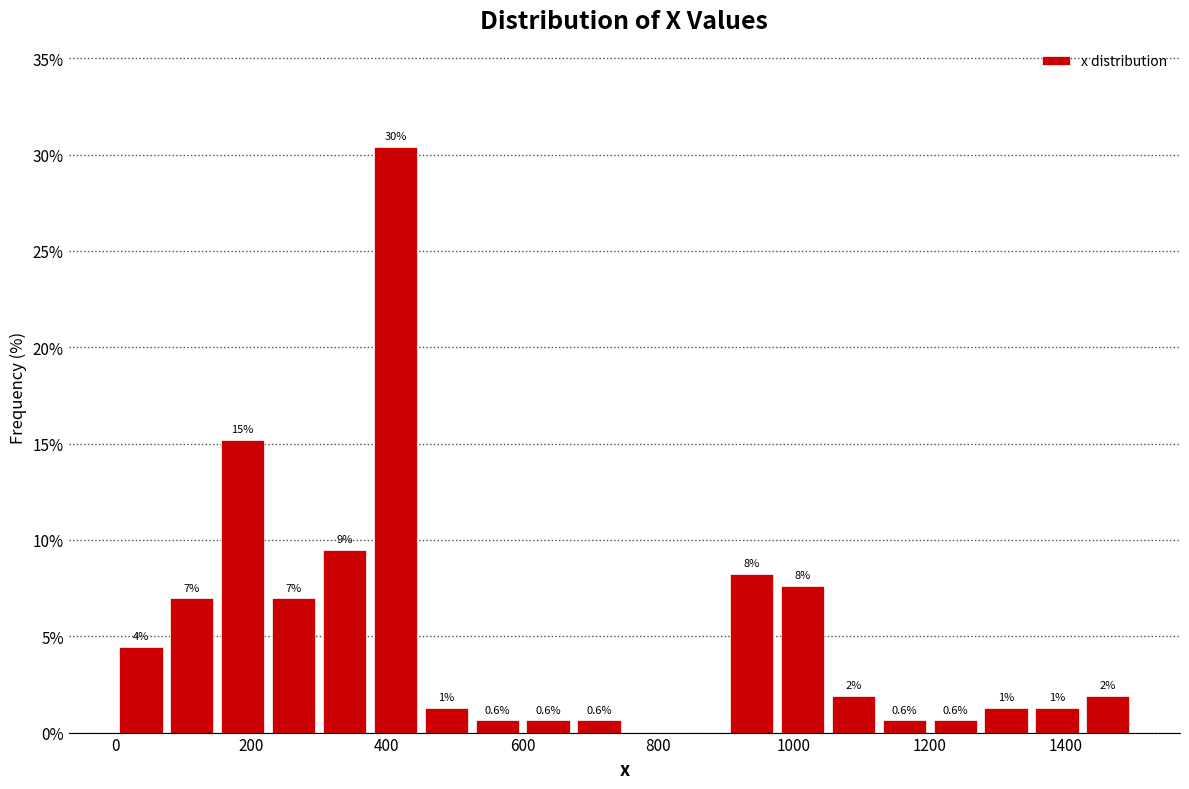

Read against the x-axis, roughly where is the centre of the tallest bar?

420